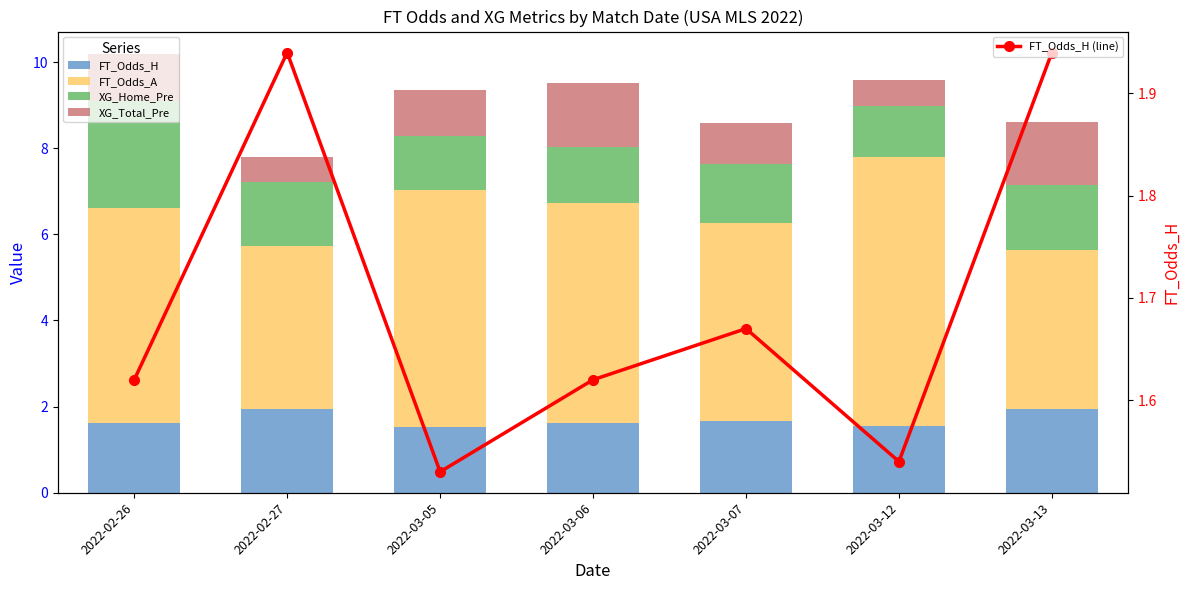

Rank the series at 2022-02-27 from highest to lowest value.

FT_Odds_A, FT_Odds_H, FT_Odds_H (line), XG_Home_Pre, XG_Total_Pre